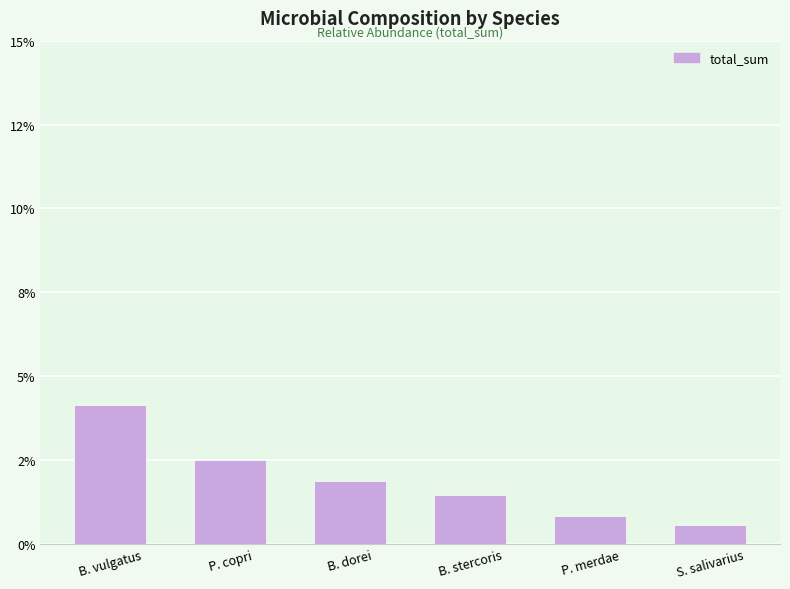

Which category has the lowest value across all series?

S. salivarius